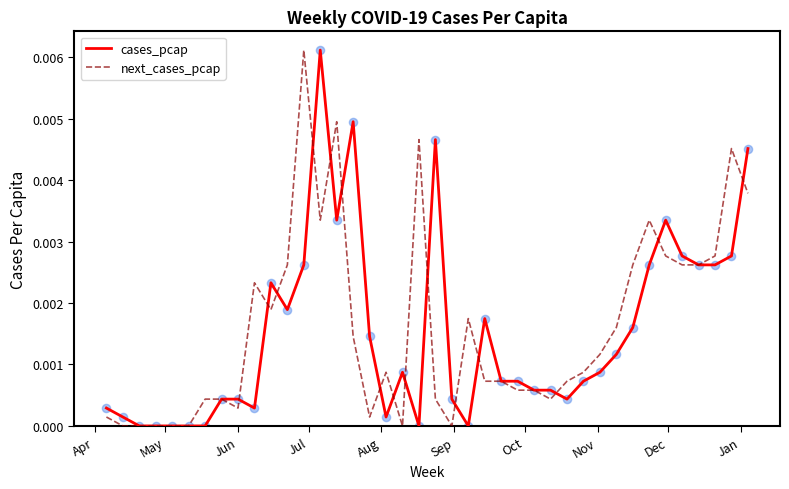

What are all the series names shown in the legend?

cases_pcap, next_cases_pcap